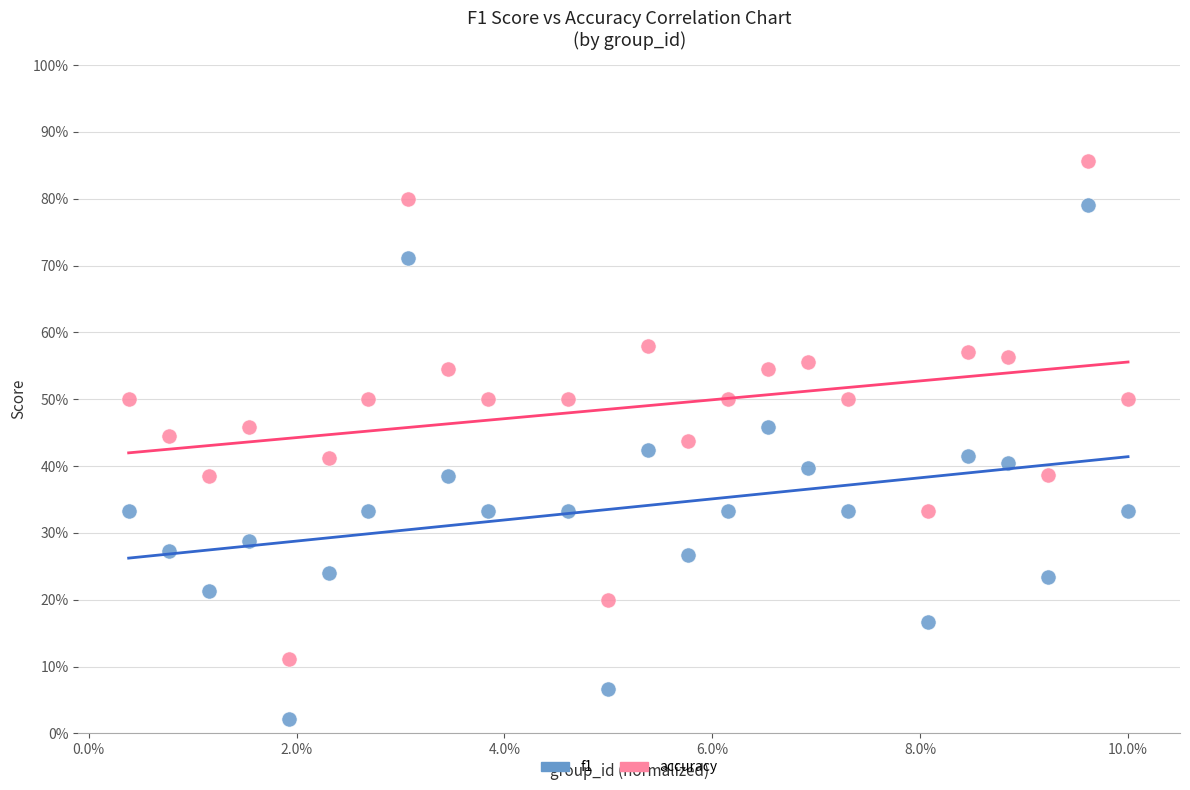

Which series contains the lowest Y value?

f1